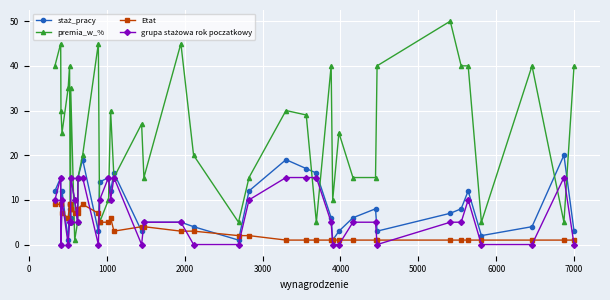

What is the difference between the second highest and minimum values in the premia_w_% series?

44